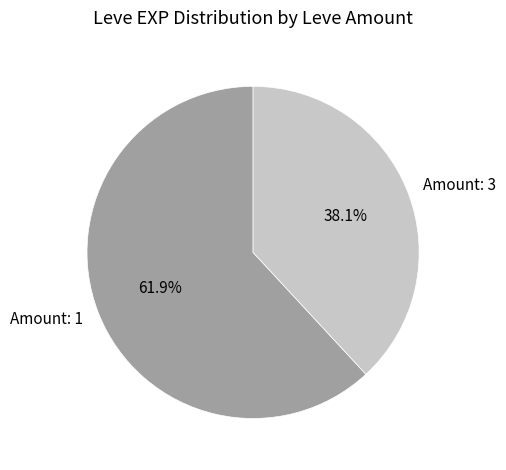

Combined, what portion of the pie is Amount: 1 and Amount: 3?

100.0%